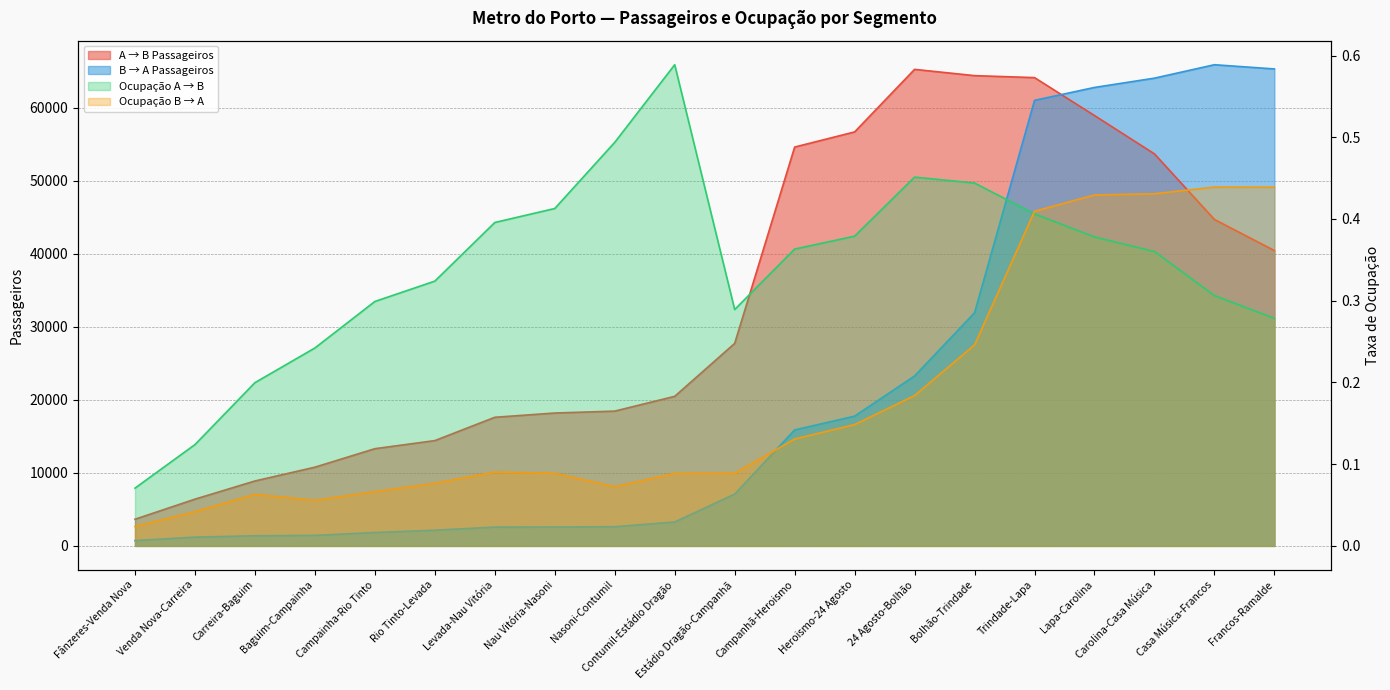

Rank the categories by Ocupação B → A value from highest to lowest.

Casa Música-Francos, Francos-Ramalde, Carolina-Casa Música, Lapa-Carolina, Trindade-Lapa, Bolhão-Trindade, 24 Agosto-Bolhão, Heroismo-24 Agosto, Campanhã-Heroismo, Levada-Nau Vitória, Estádio Dragão-Campanhã, Nau Vitória-Nasoni, Contumil-Estádio Dragão, Rio Tinto-Levada, Nasoni-Contumil, Campainha-Rio Tinto, Carreira-Baguim, Baguim-Campainha, Venda Nova-Carreira, Fânzeres-Venda Nova